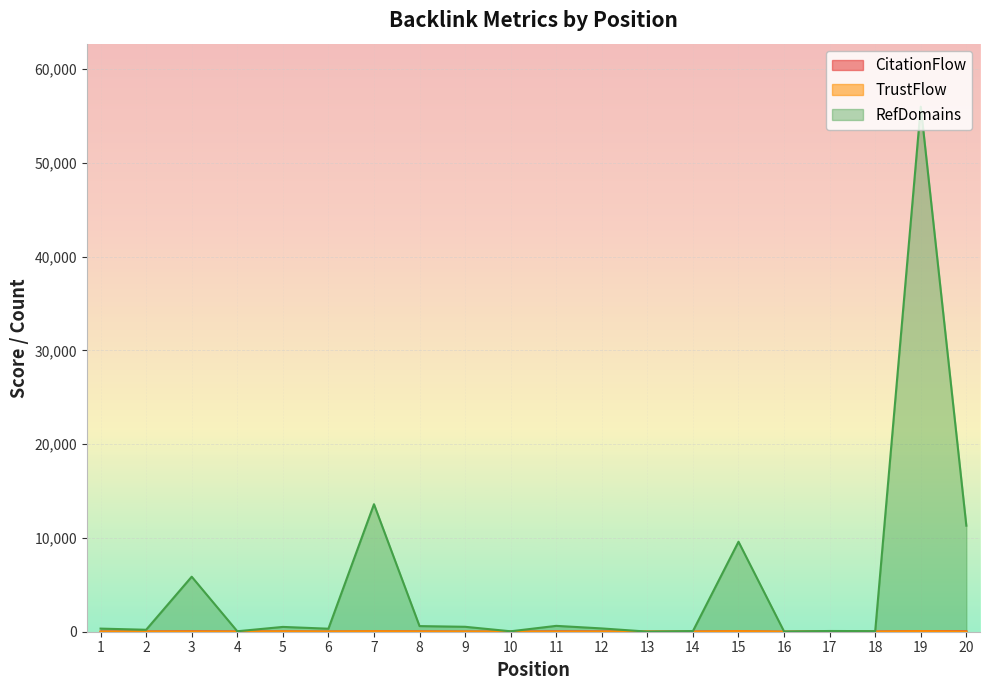

Between 3 and 15, which series saw the biggest shift?

RefDomains